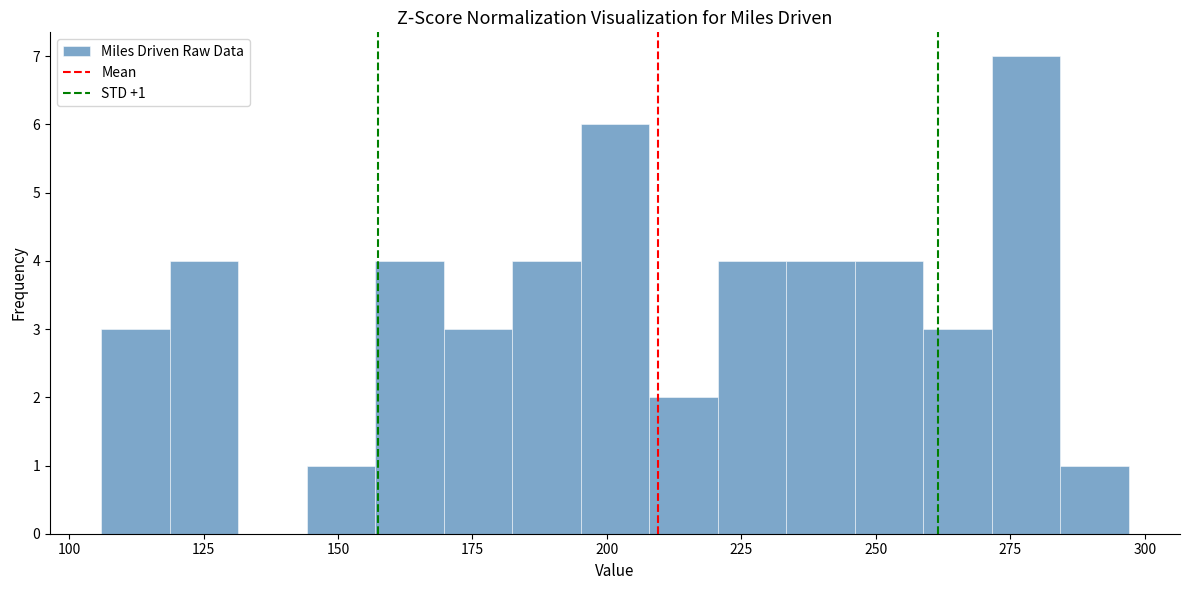

Read against the x-axis, roughly where is the centre of the tallest bar?

280